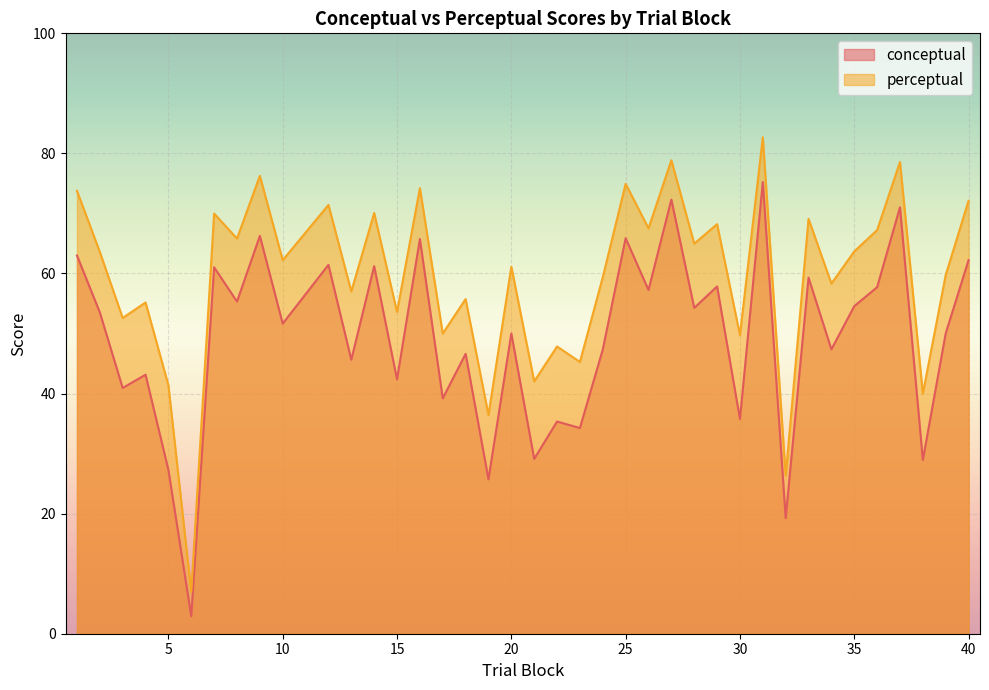

What is the difference between the second highest and second lowest values in the conceptual series?

53.1